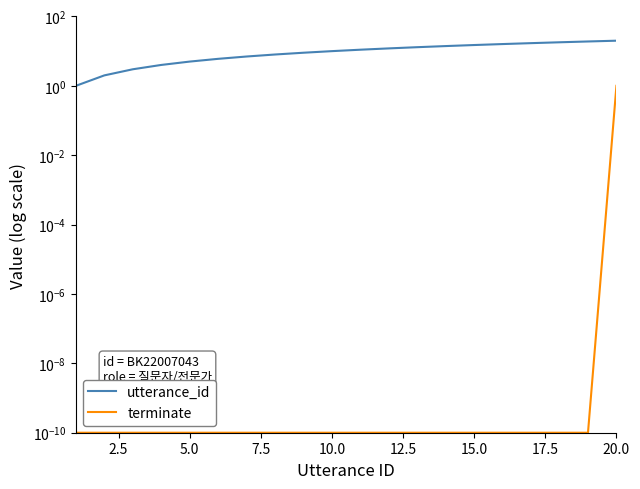

Between 20.0 and 10.0, which is larger?

20.0